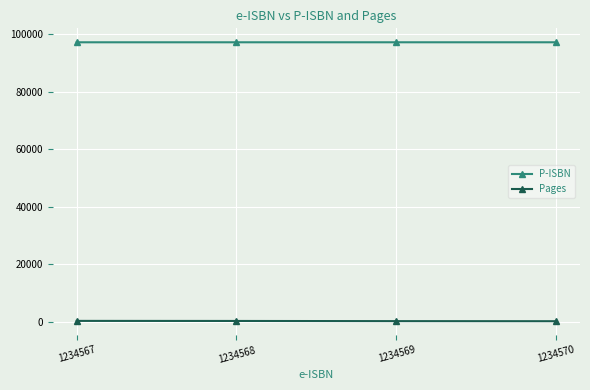

What is the total value across all series at 1234570?

97395